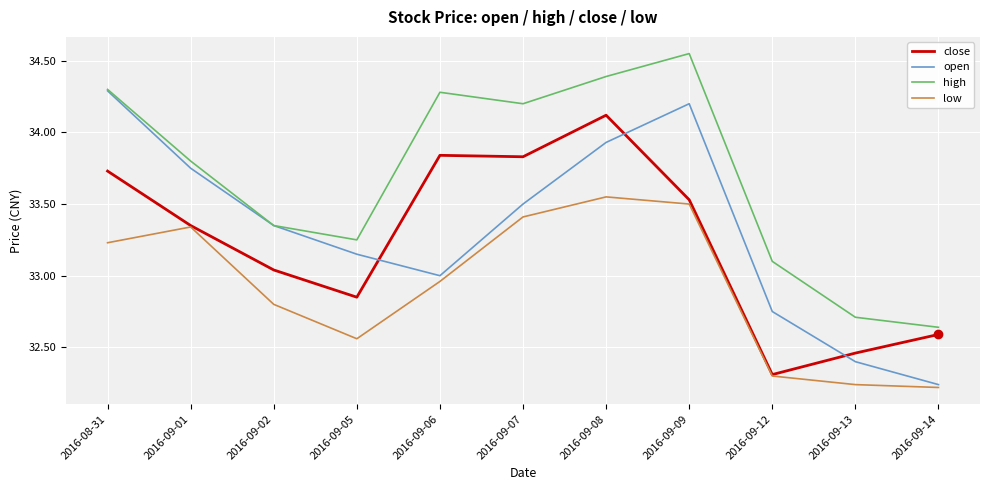

Which series has the widest spread of values?

open